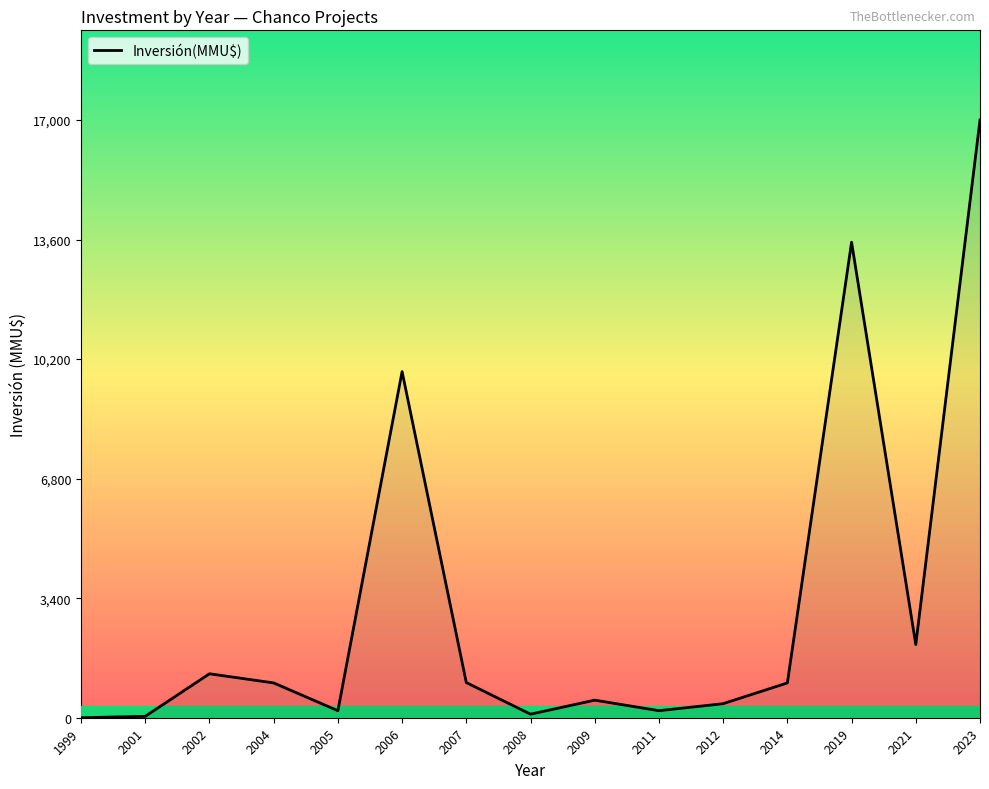

Which label corresponds to the largest value in the chart?

2023